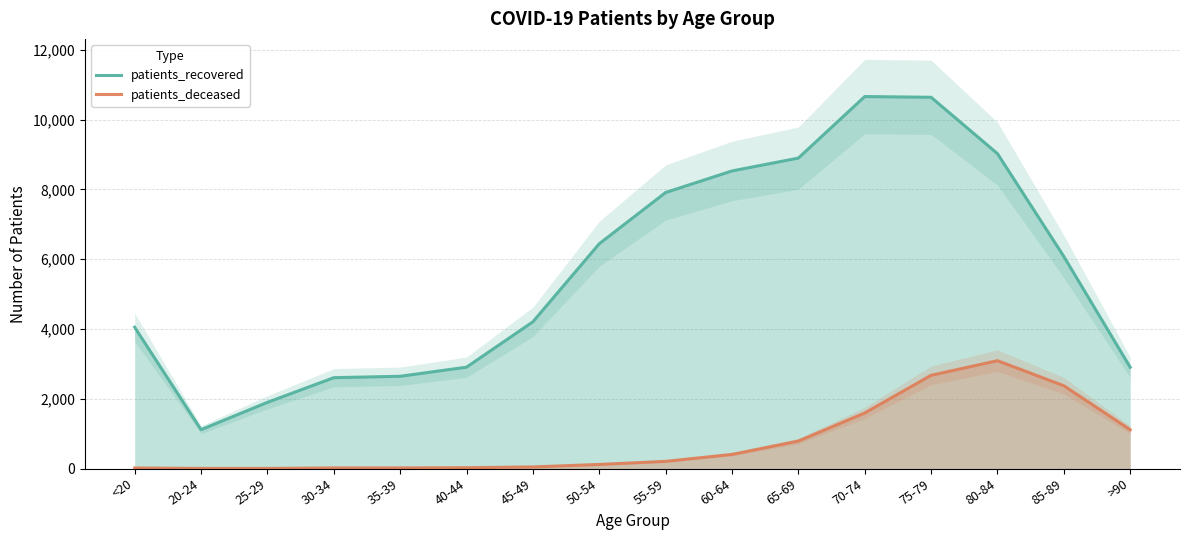

What is the difference between the second highest and minimum values in the patients_deceased series?

2669